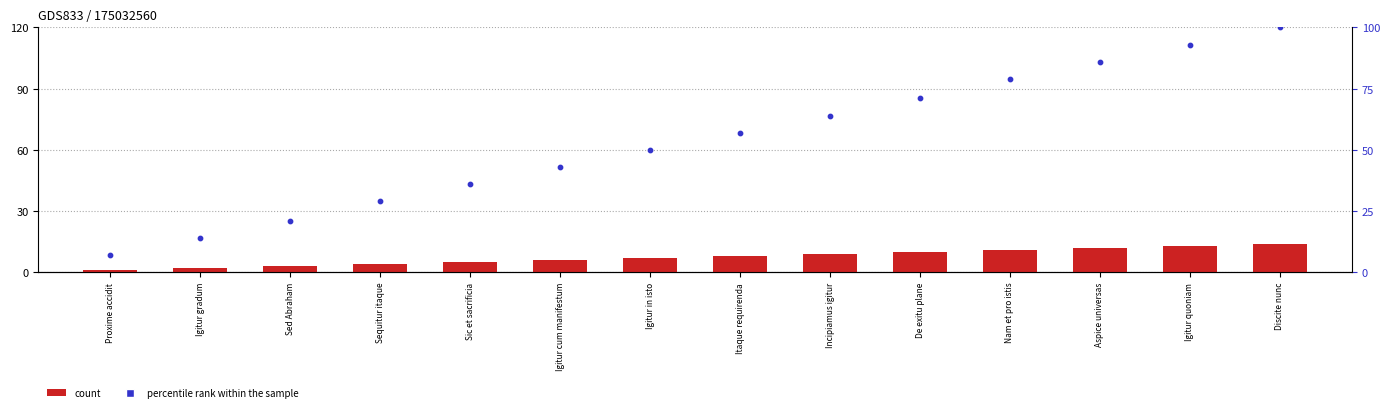

What are all the series names shown in the legend?

count, percentile rank within the sample